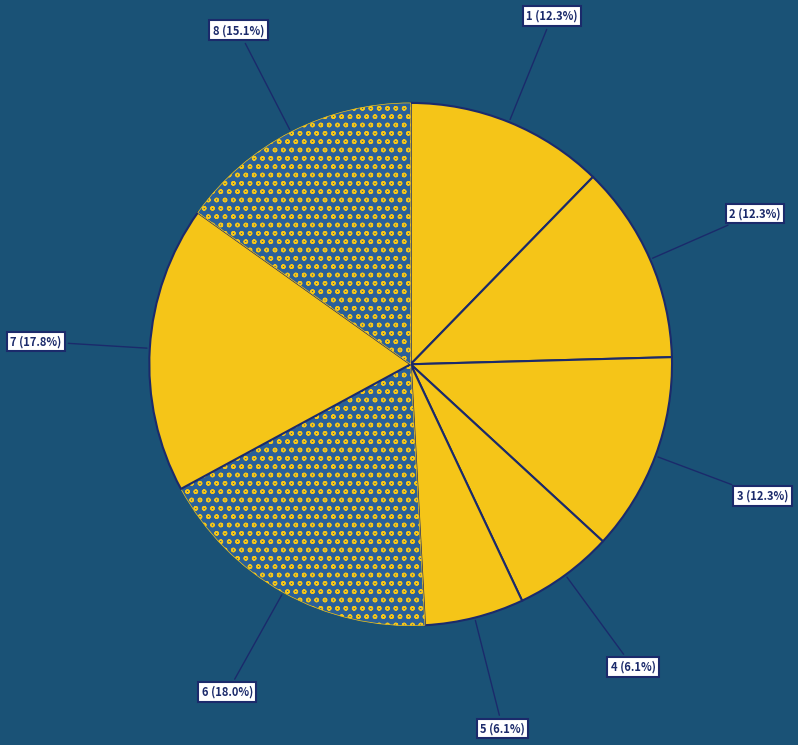

To the nearest percent, what is the average slice percentage?

12%